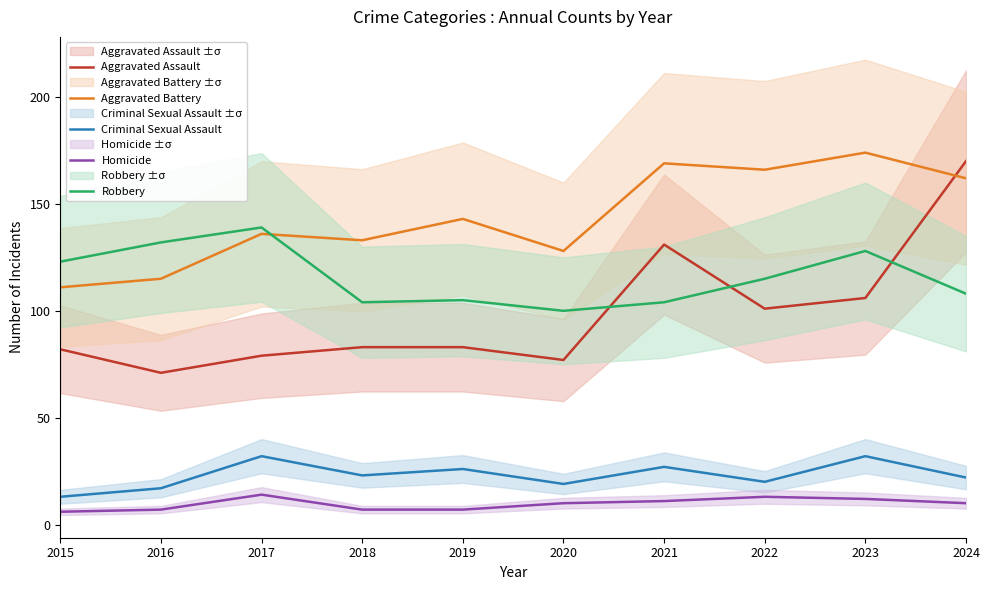

What is the difference between the second highest and second lowest values in the Homicide series?

6